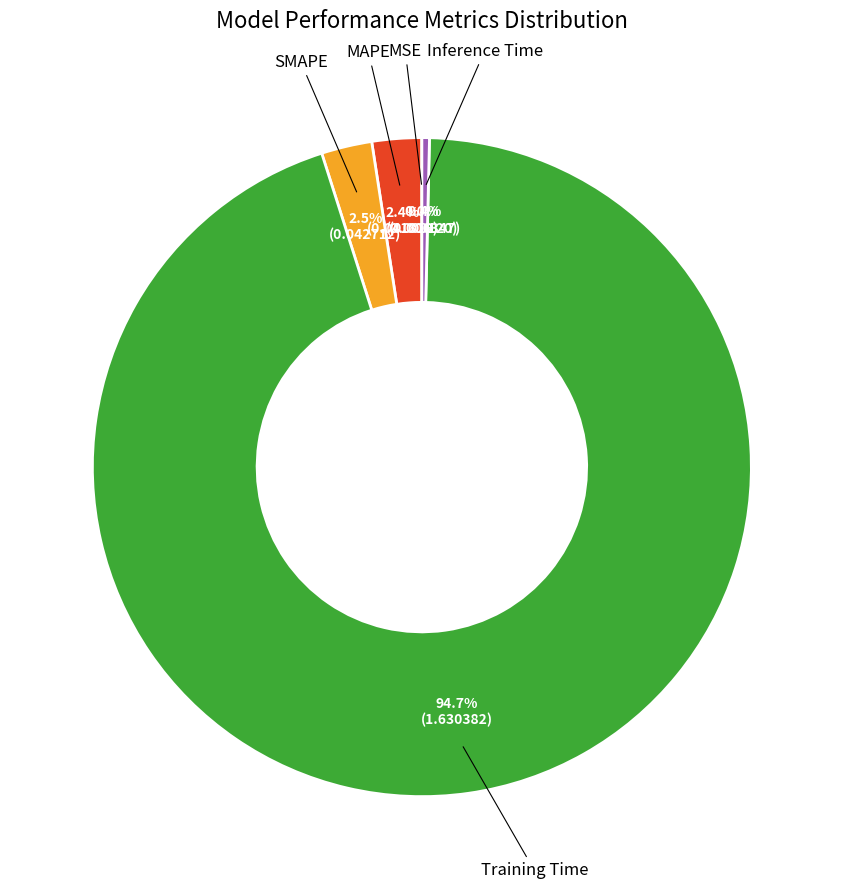

Does any single category account for the majority?

Yes